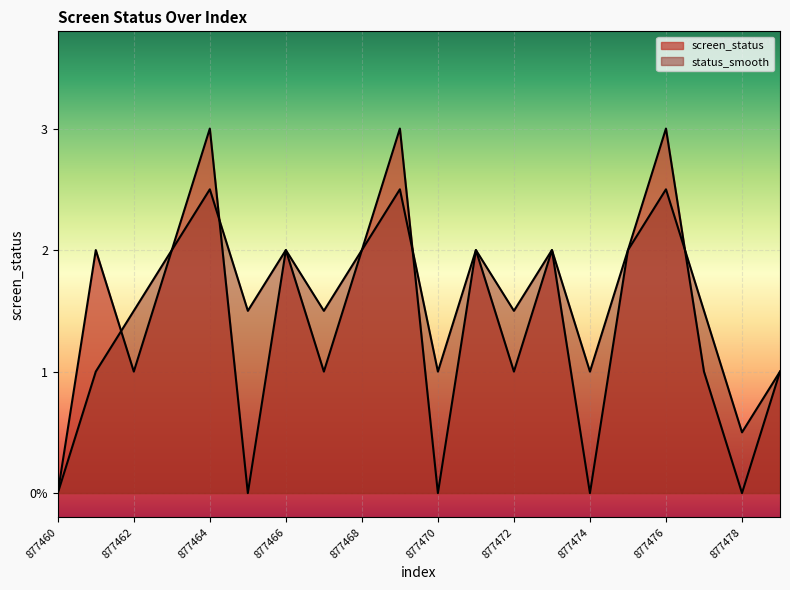

How many interior local valleys does the status_smooth series have?

6